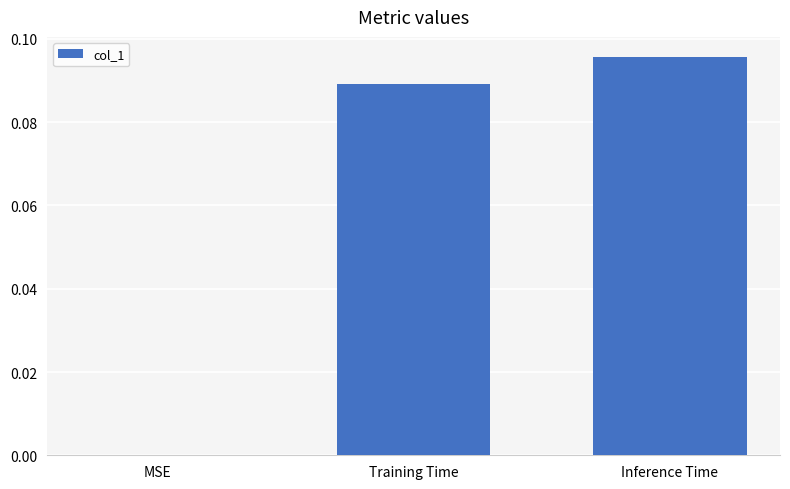

Which label corresponds to the largest value in the chart?

Inference Time